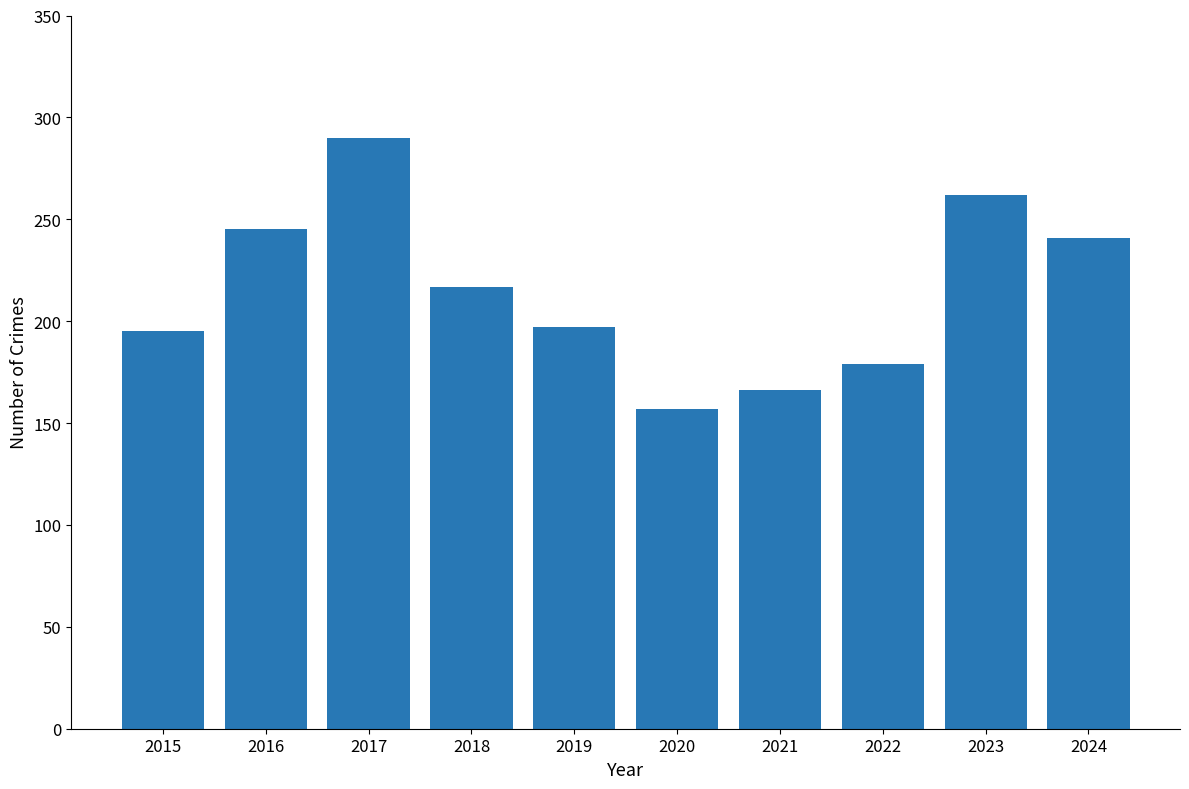

Is it true that the value at 2018 is 217?

True